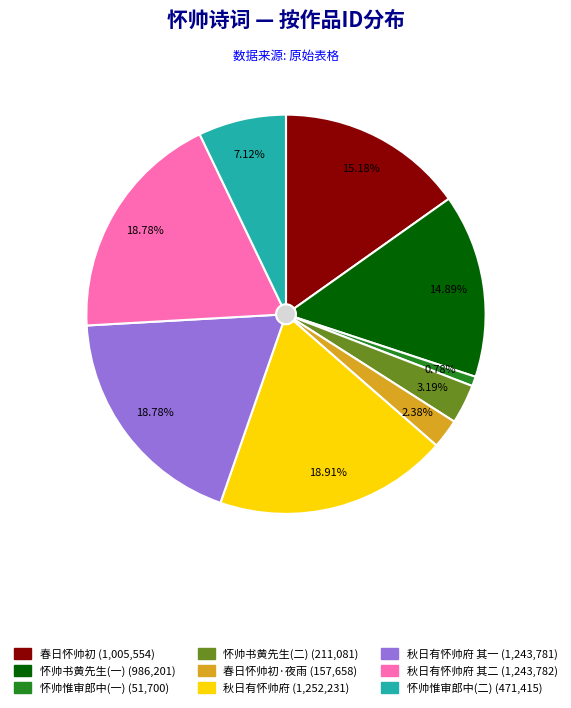

How much of the chart is everything except 秋日有怀帅府李从道二首?

81.1%